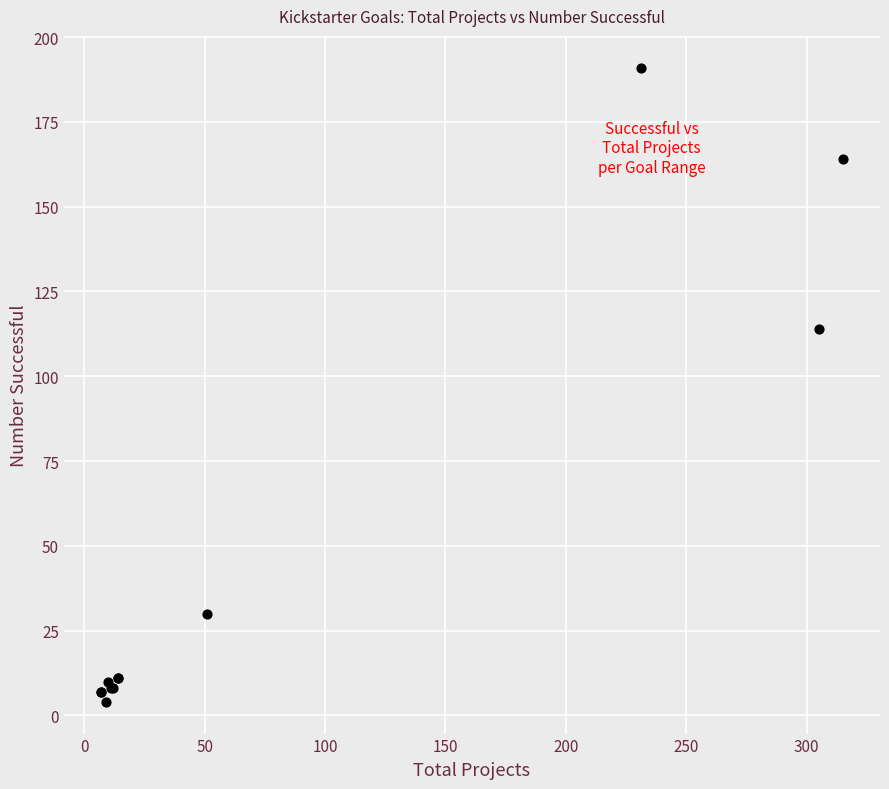

What Y value in the scatter plot is closest to 97?

114